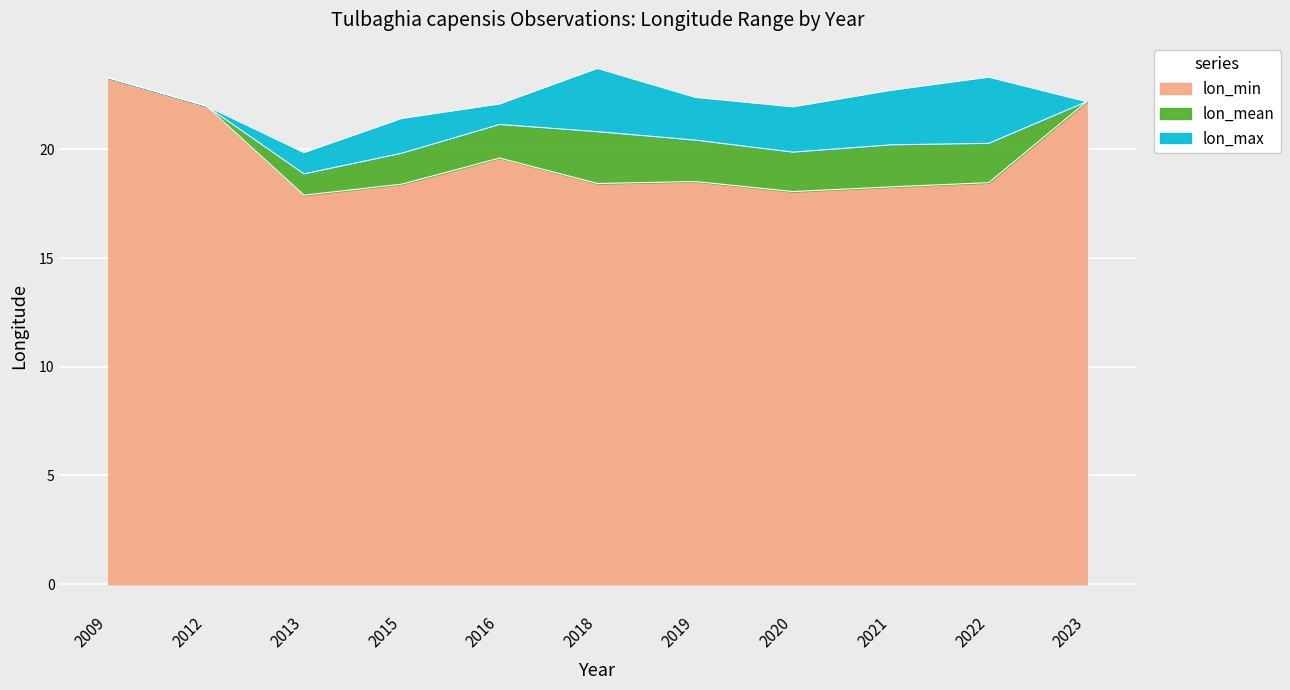

True or false: lon_max and lon_min intersect in this chart.

False